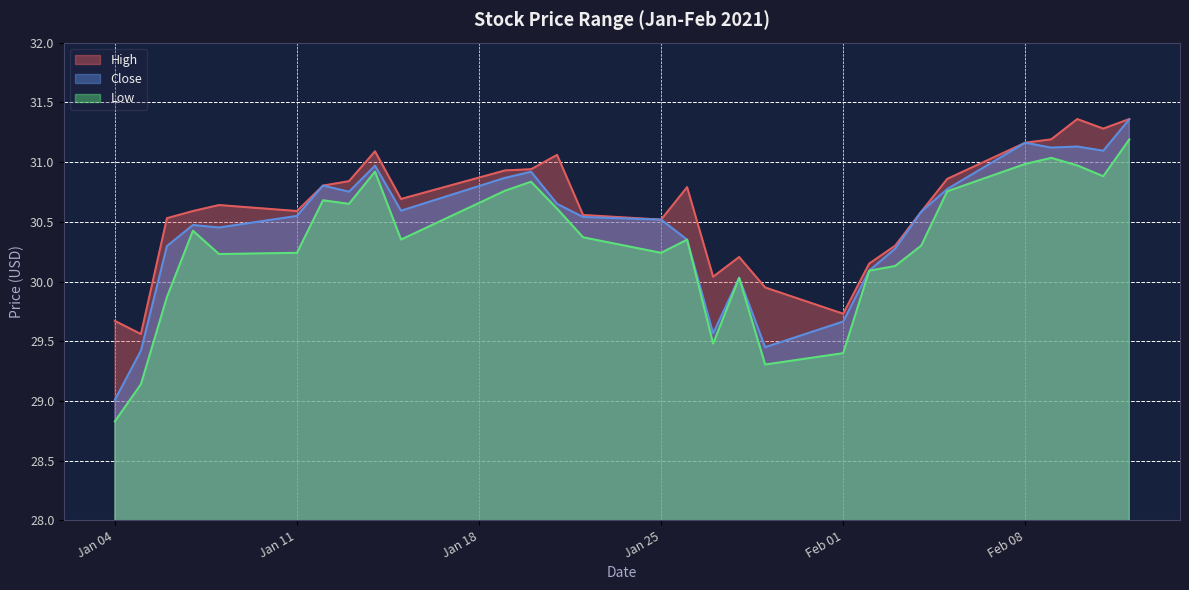

In Low, how many points are lower than both neighbors (excluding endpoints)?

7